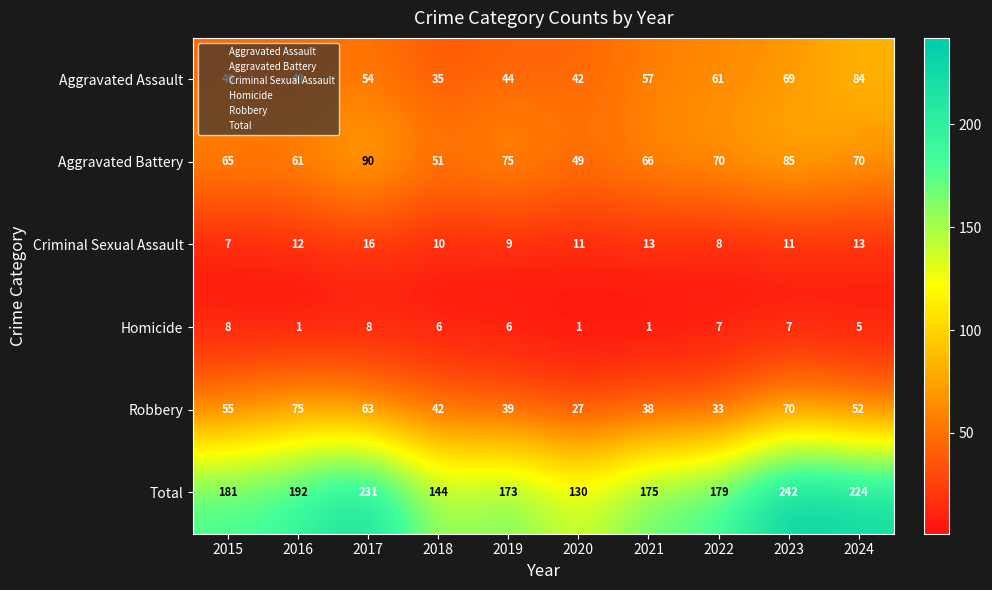

At how many categories does at least one series exceed 29?

10